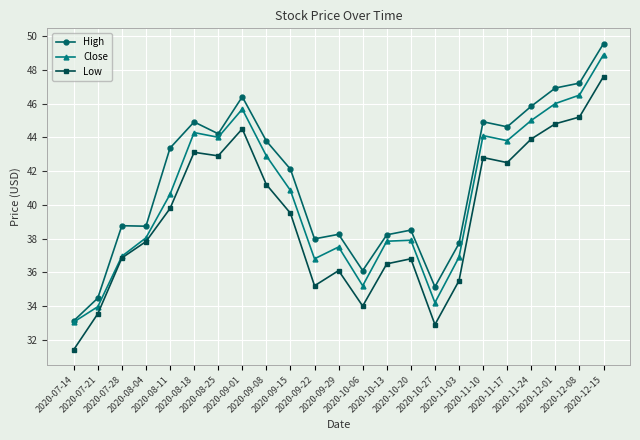

True or false: High and Low intersect in this chart.

False